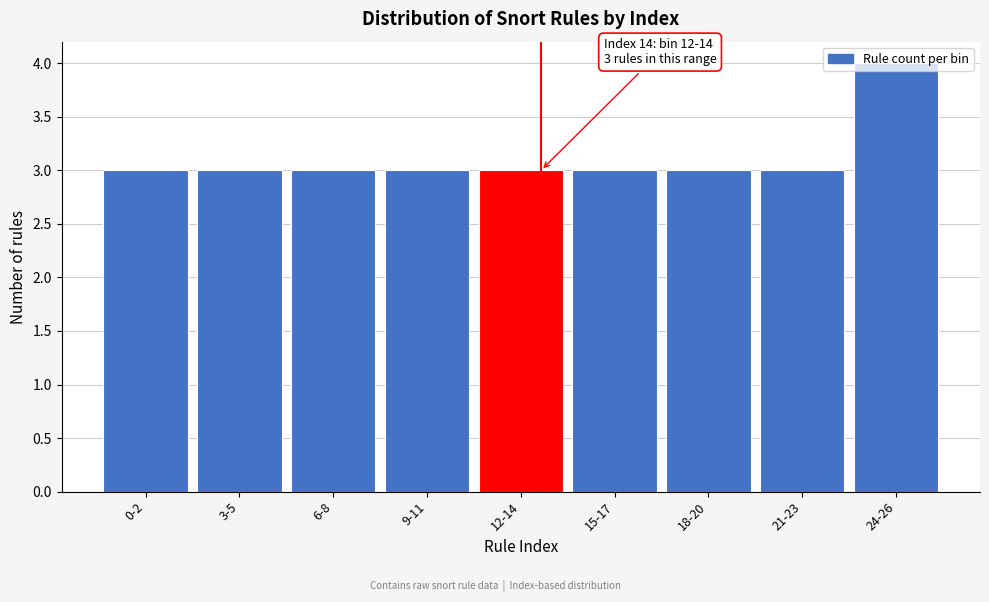

What is the ratio of the value at 18-20 to the value at 9-11?

1.0